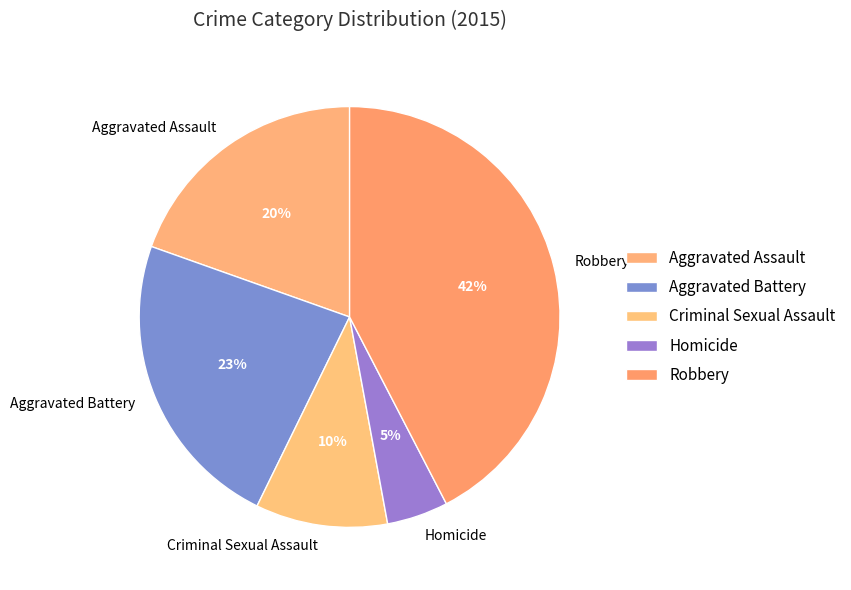

Is there any slice that represents more than half of the pie?

No